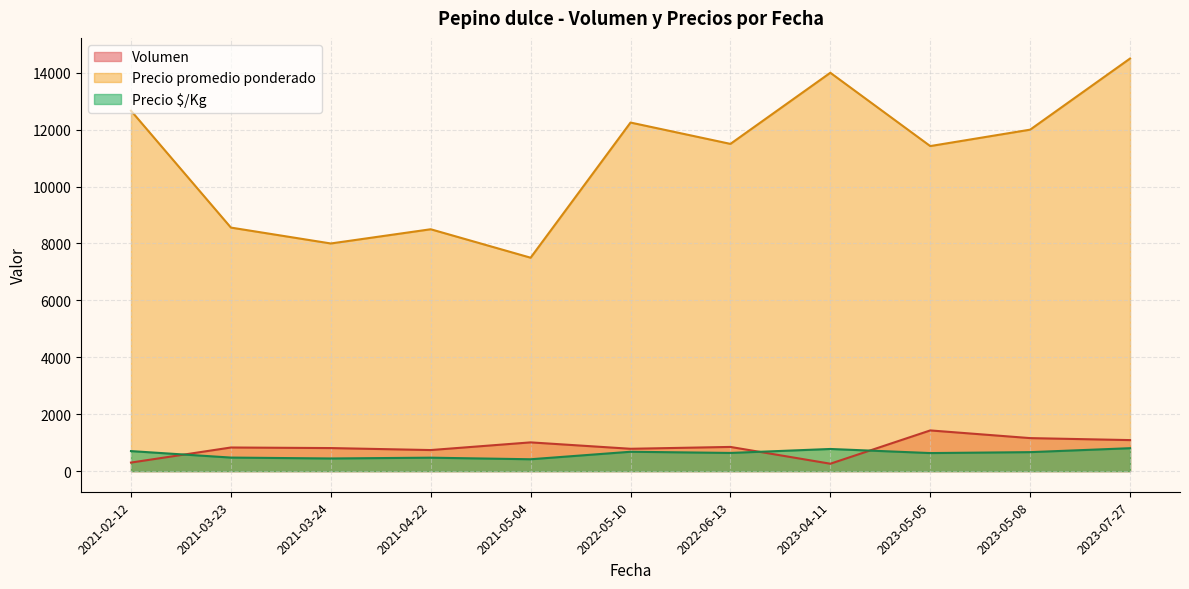

Does the chart have visible grid lines?

Yes